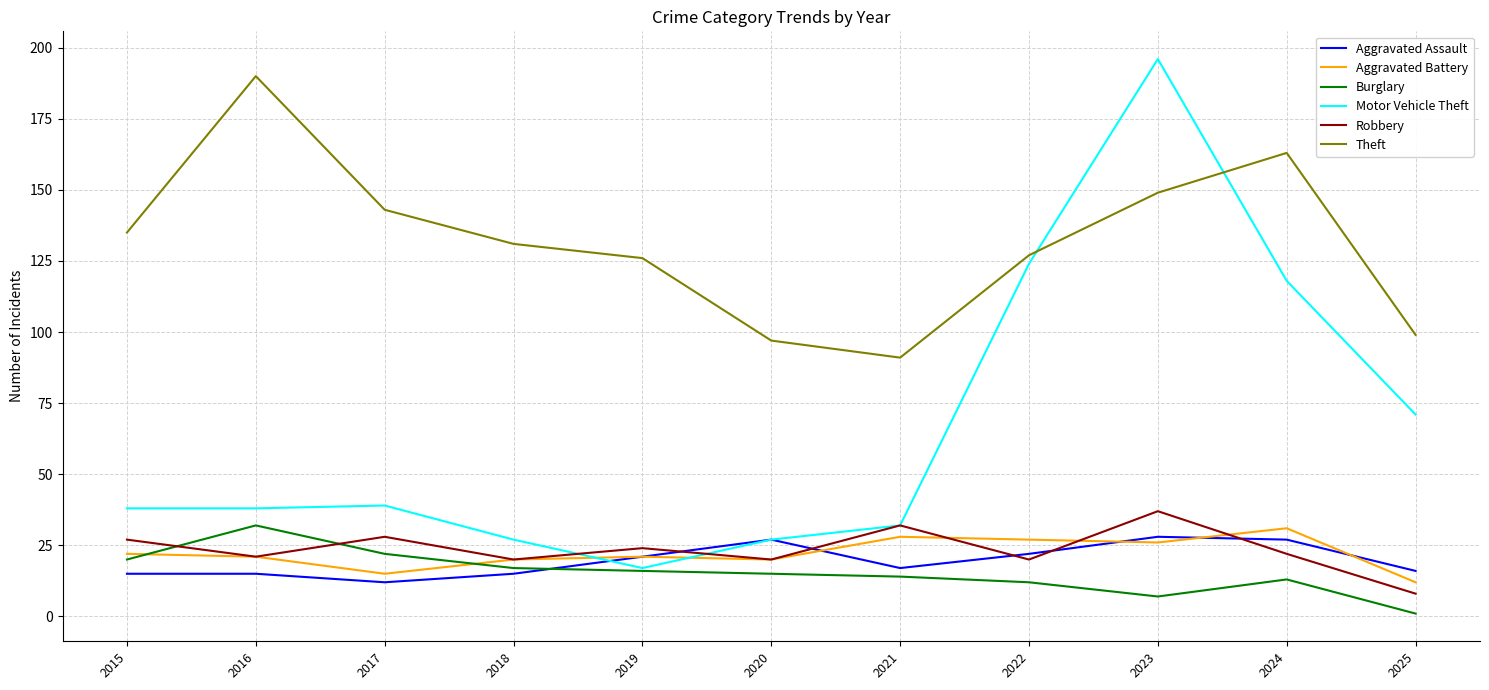

At how many categories does at least one series exceed 134?

5